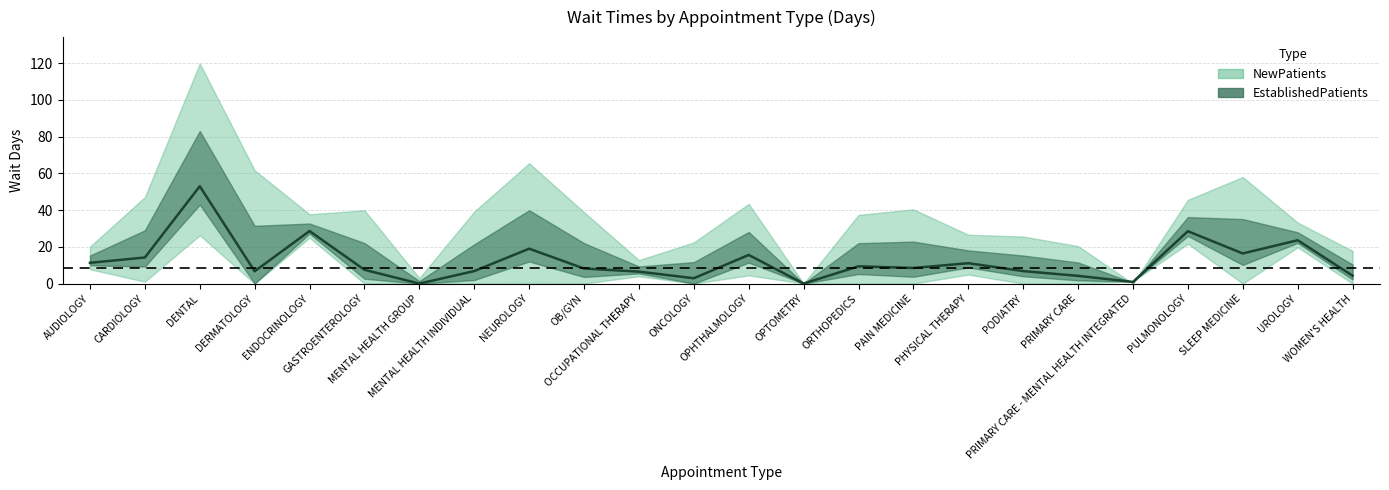

Rank the categories by value from lowest to highest.

MENTAL HEALTH GROUP, OPTOMETRY, PRIMARY CARE - MENTAL HEALTH INTEGRATED, ONCOLOGY, PRIMARY CARE, WOMEN'S HEALTH, OCCUPATIONAL THERAPY, DERMATOLOGY, MENTAL HEALTH INDIVIDUAL, PODIATRY, GASTROENTEROLOGY, OB/GYN, PAIN MEDICINE, ORTHOPEDICS, PHYSICAL THERAPY, AUDIOLOGY, CARDIOLOGY, OPHTHALMOLOGY, SLEEP MEDICINE, NEUROLOGY, UROLOGY, PULMONOLOGY, ENDOCRINOLOGY, DENTAL